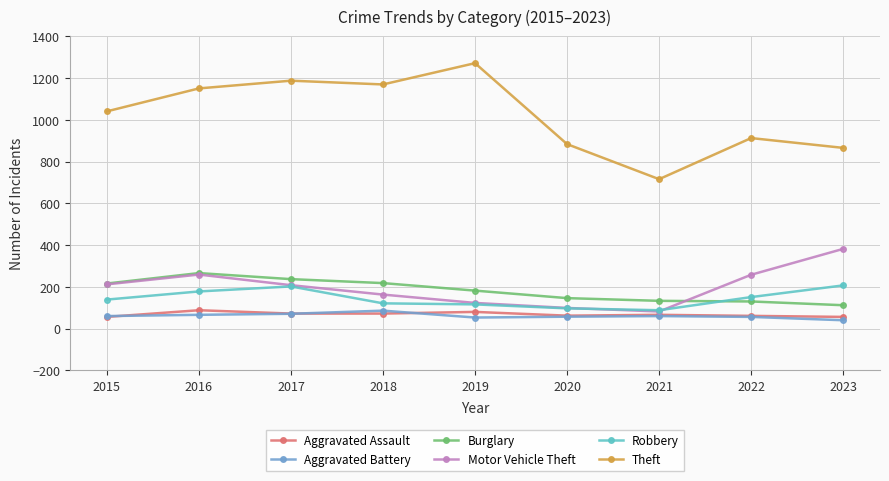

True or false: Aggravated Assault and Theft intersect in this chart.

False